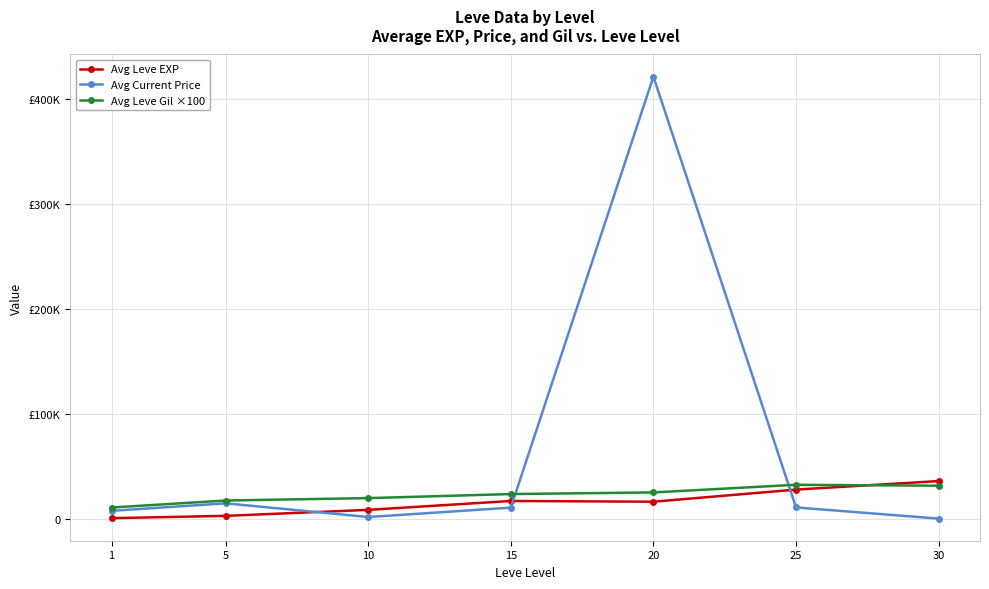

Does the chart have visible grid lines?

Yes